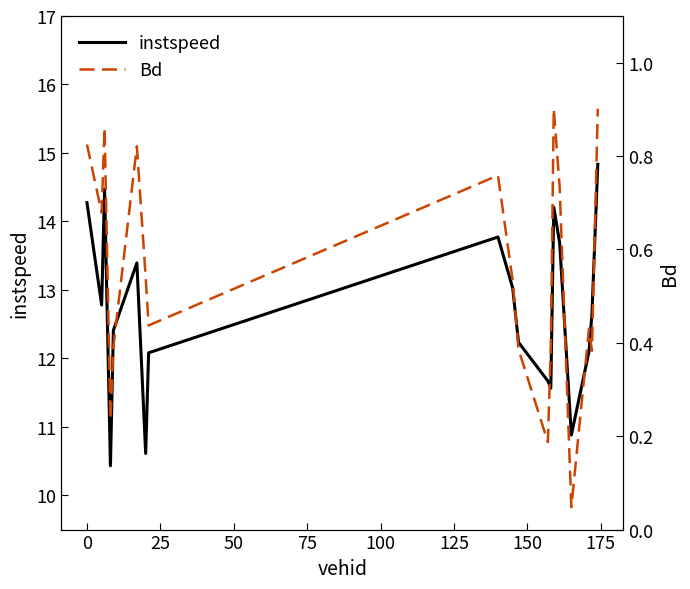

What is the minimum value for instspeed?

10.4